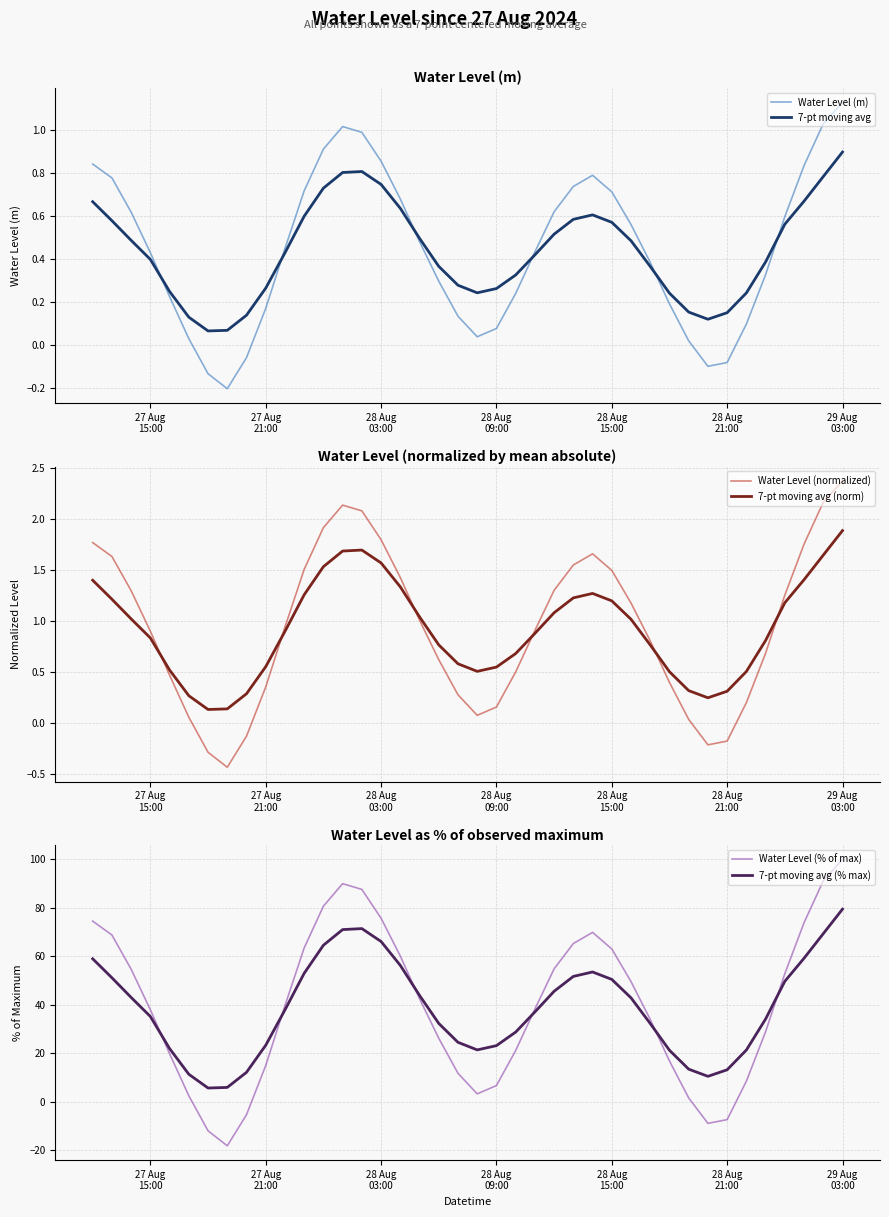

What is the highest value of the Water Level (normalized) series?

2.4